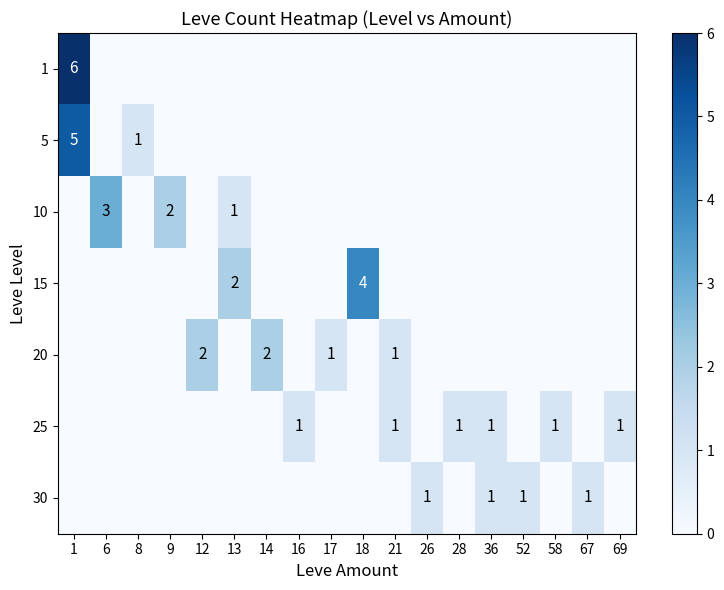

At how many categories does at least one series exceed 0?

18